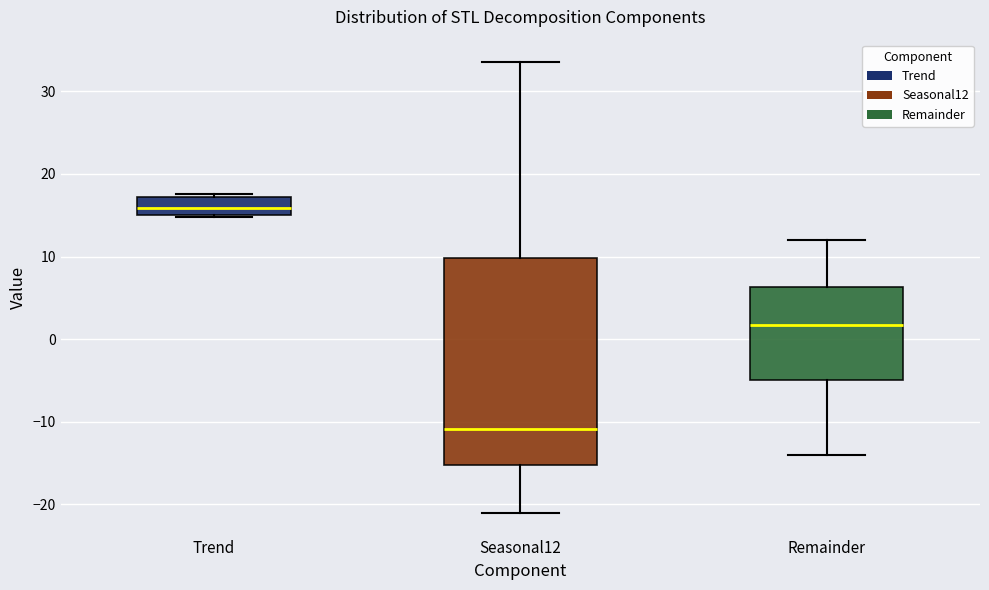

Reading left to right, read every box against the y-axis: the position of its median line, the range the box covers, and the ends of its whiskers. The values are not printed on the chart, so give them approximately, as read against the axis.

Trend: median 16, box 15 to 17, whiskers 15 to 18
Seasonal12: median -11, box -15 to 10, whiskers -21 to 34
Remainder: median 2, box -5 to 6, whiskers -14 to 12